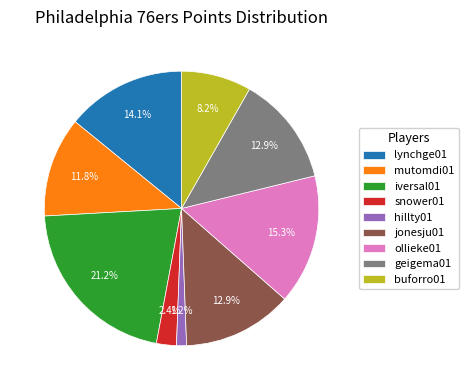

What is the largest slice in the pie chart?

iversal01